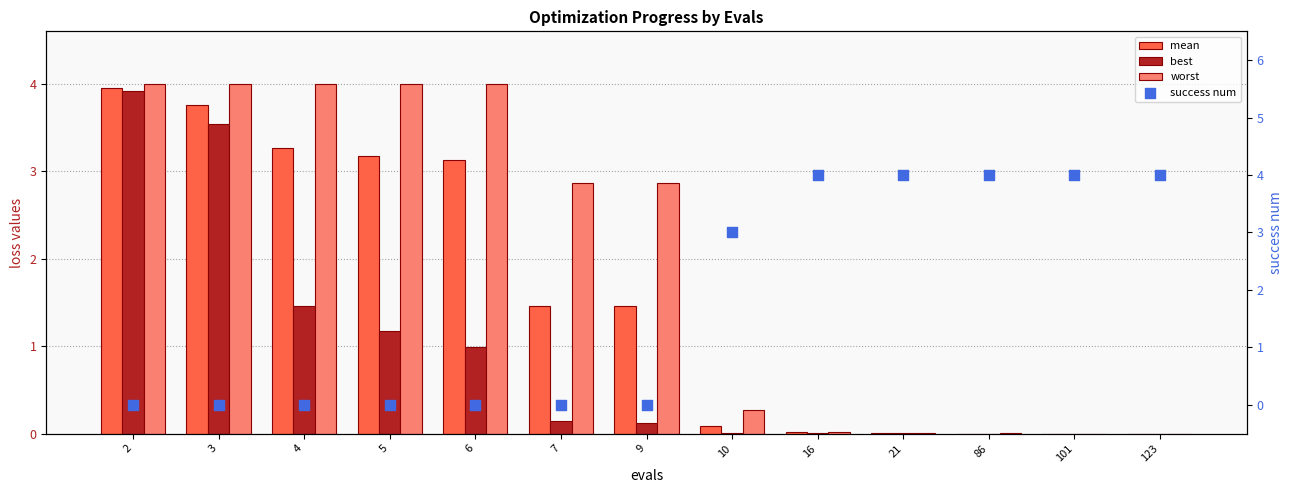

What are all the series names shown in the legend?

mean, best, worst, success num